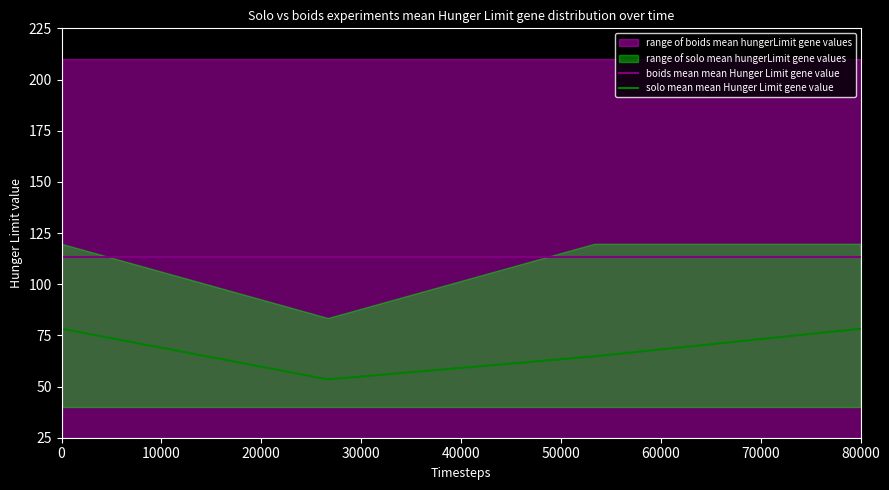

Is it true that solo mean mean Hunger Limit gene value equals 102.5 at 0?

False